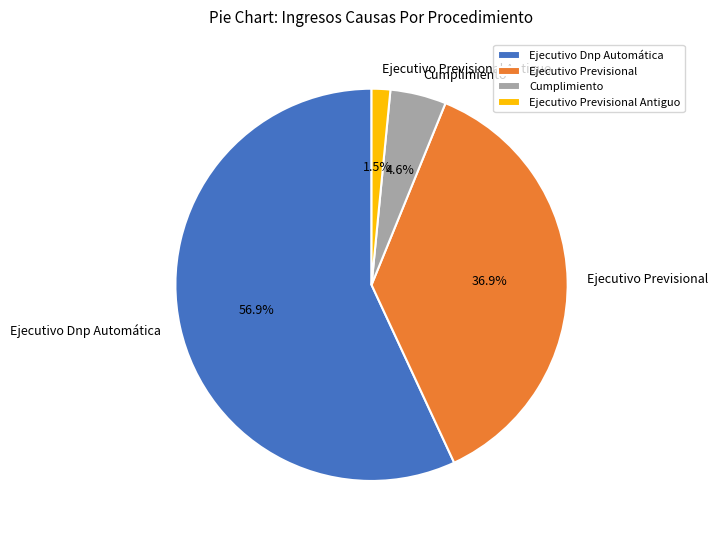

Count the number of slices in the pie.

4